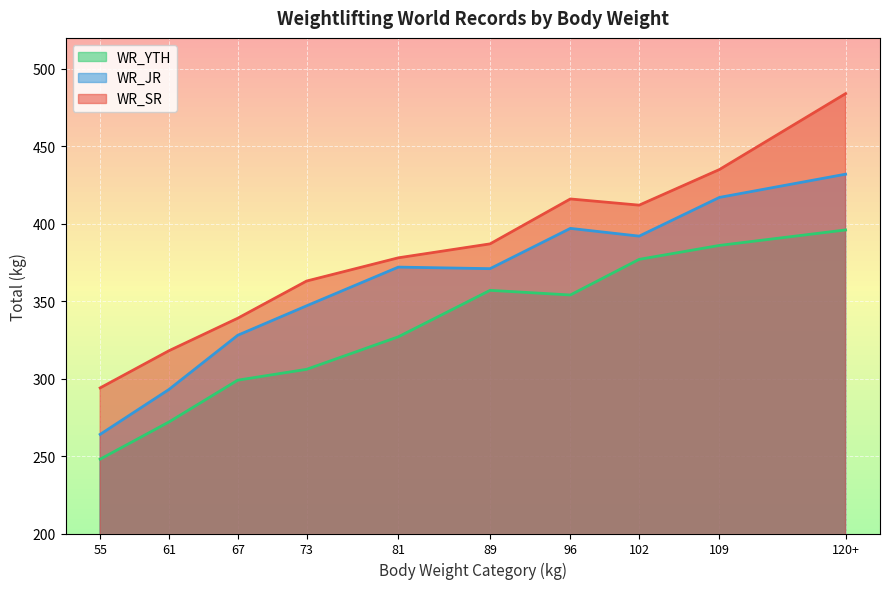

What are all the series names shown in the legend?

WR_YTH, WR_JR, WR_SR